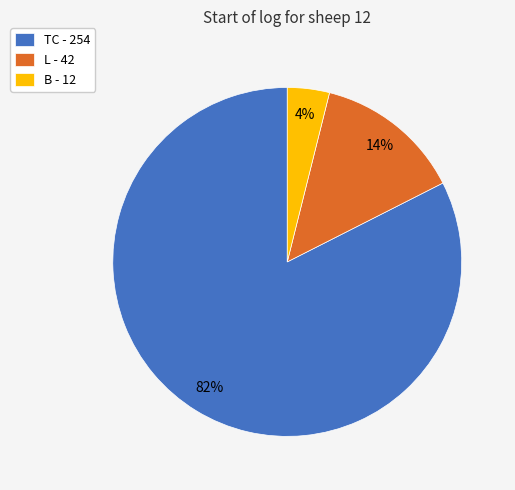

How many segments does this pie chart have?

3